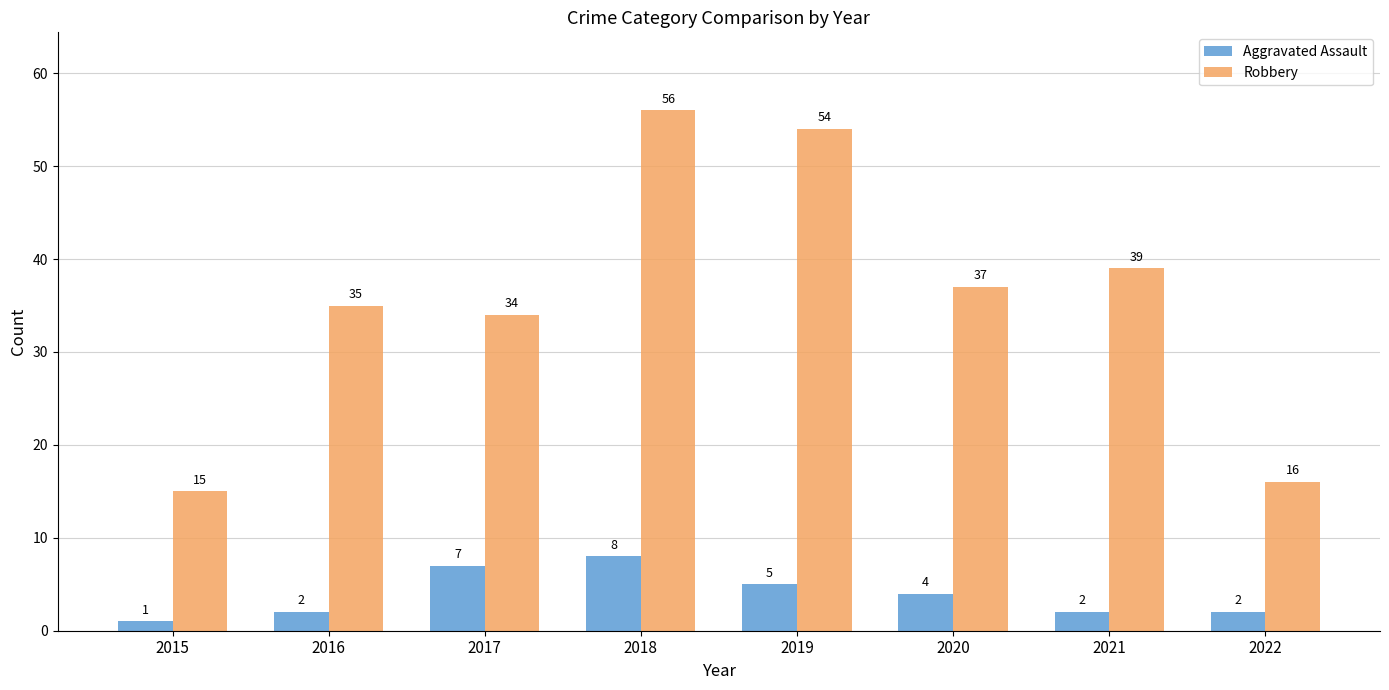

What is the difference between the maximum and second lowest values in the Robbery series?

40